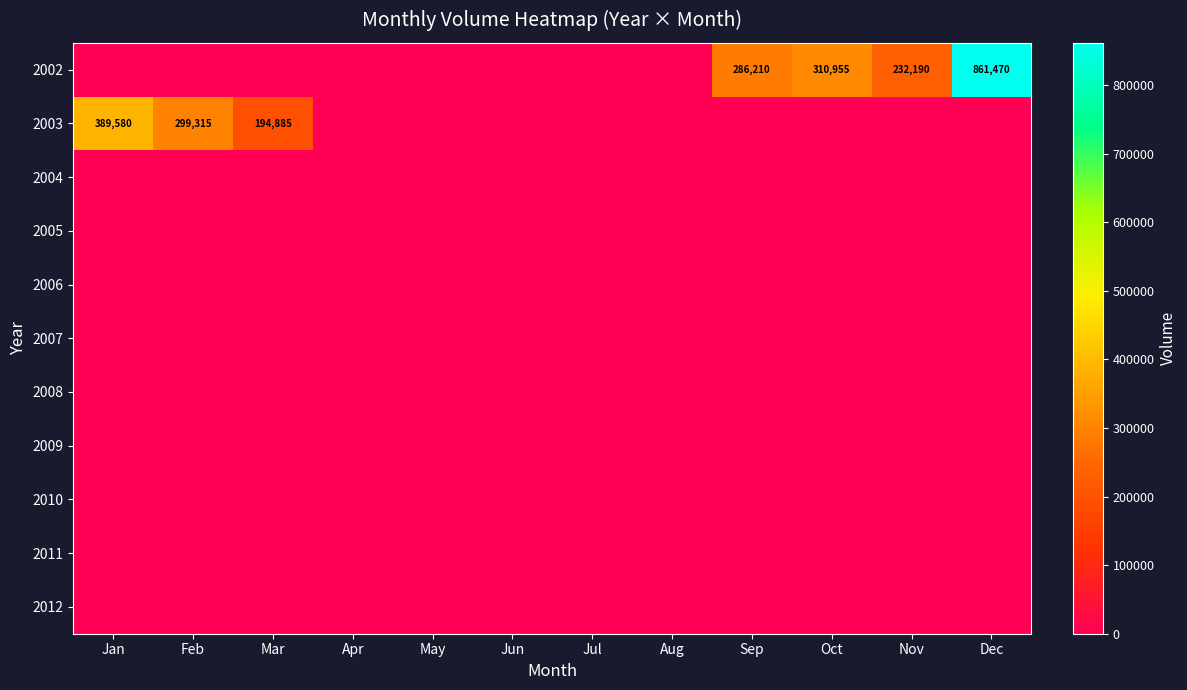

What is the maximum value shown in the chart?

861470